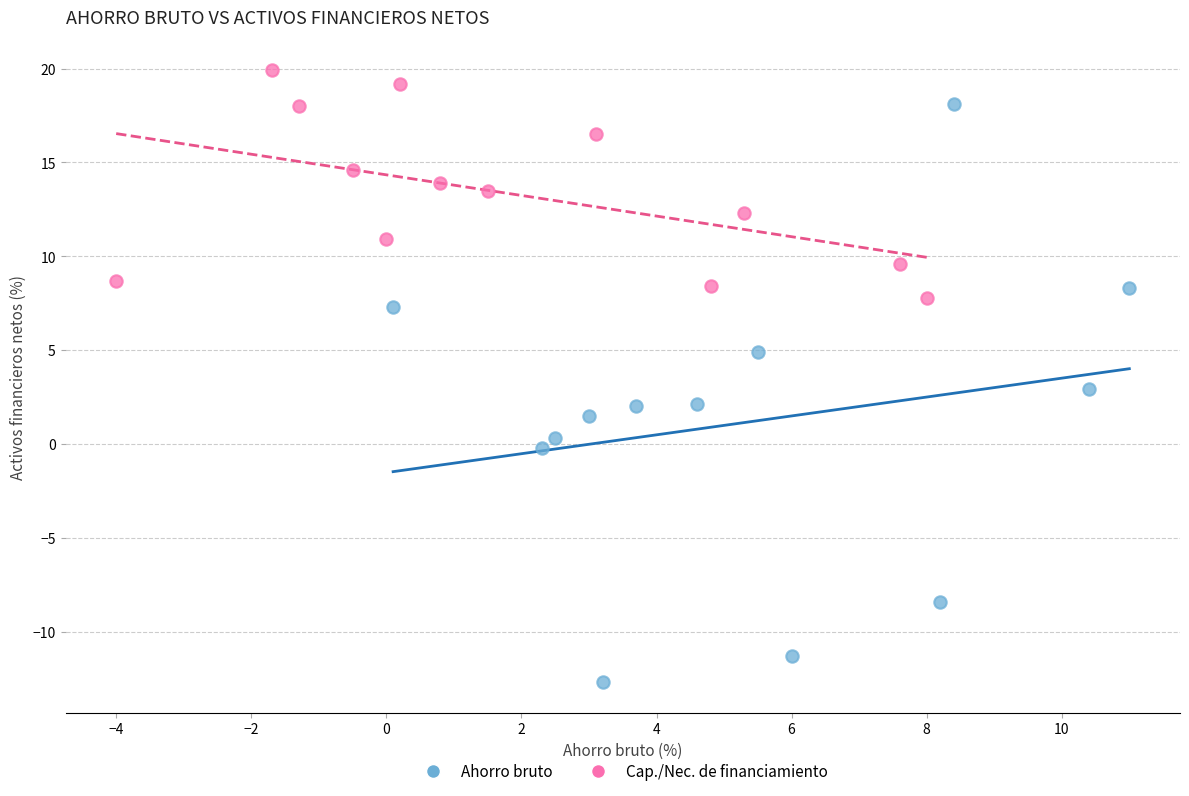

Which series contains the highest Y value?

Cap./Nec. de financiamiento